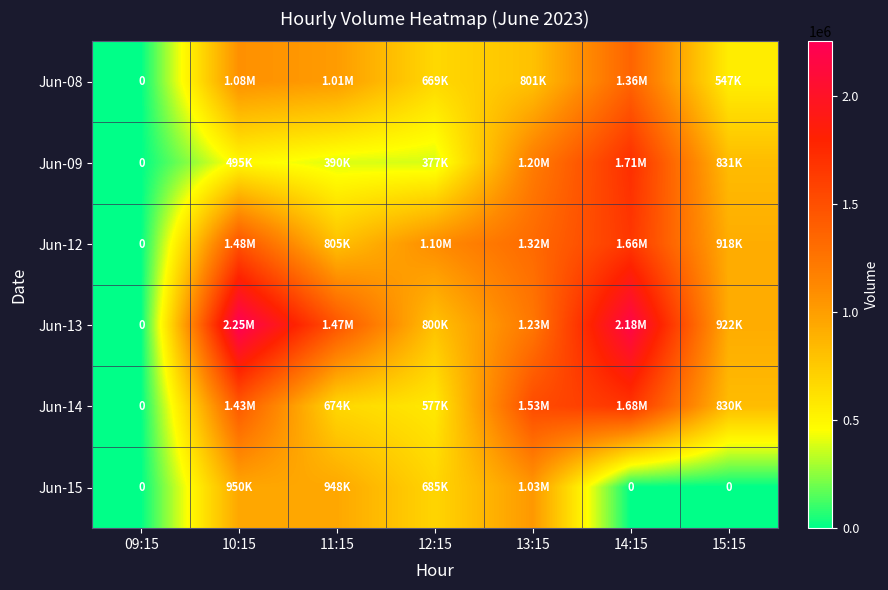

What value does the Jun-09 series have at 15:15, to the nearest 100?

831600